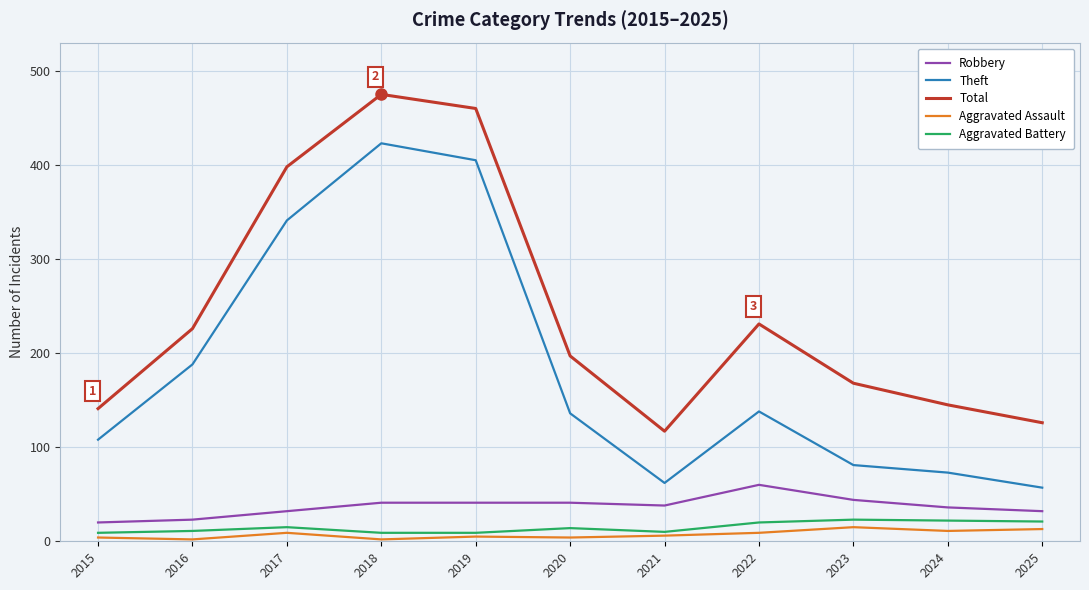

What is the average value of the Robbery series?

37